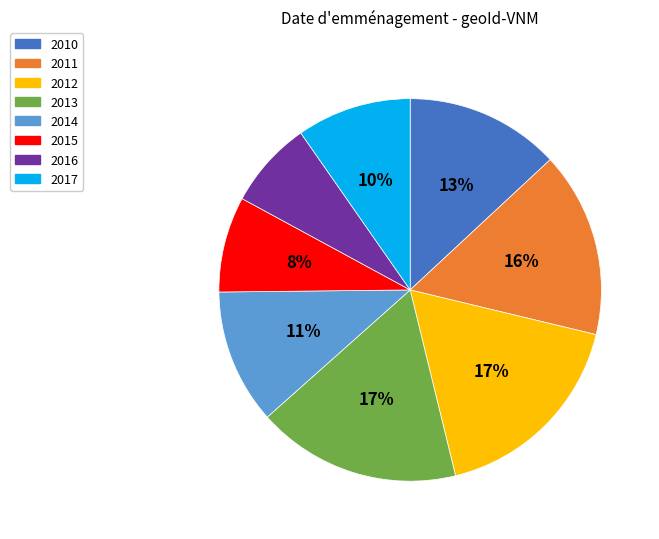

To the nearest percent, what is the difference between the largest and smallest slice percentages?

10%